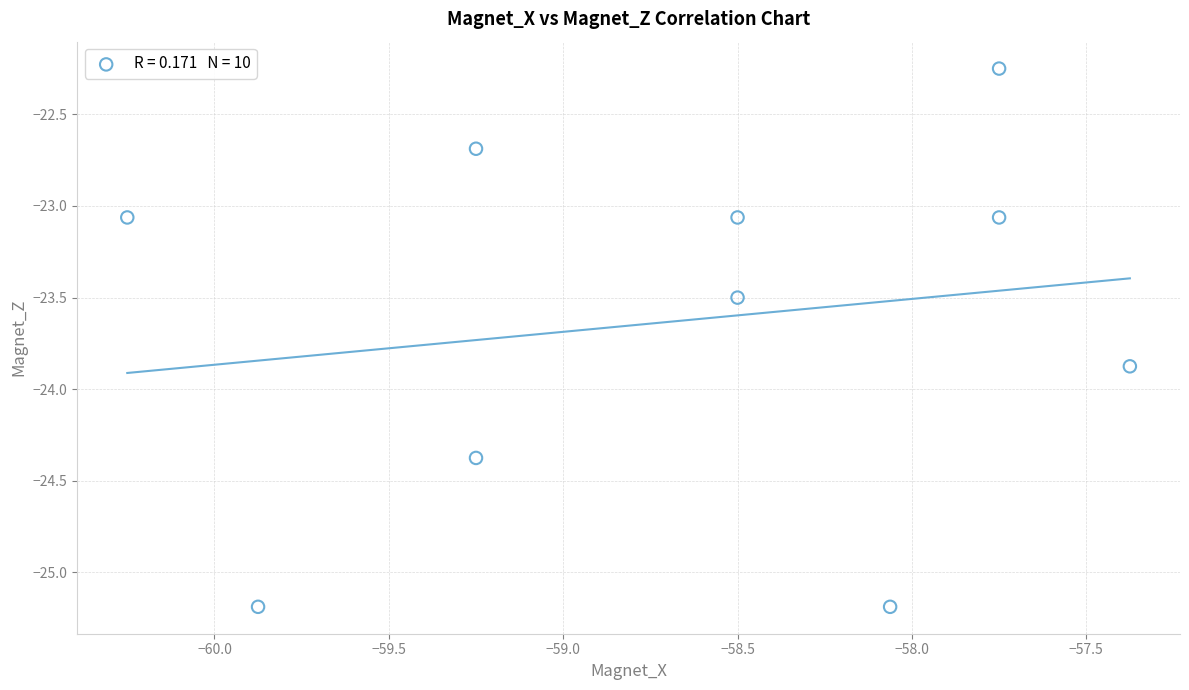

What is the range of X values (max minus min)?

2.9